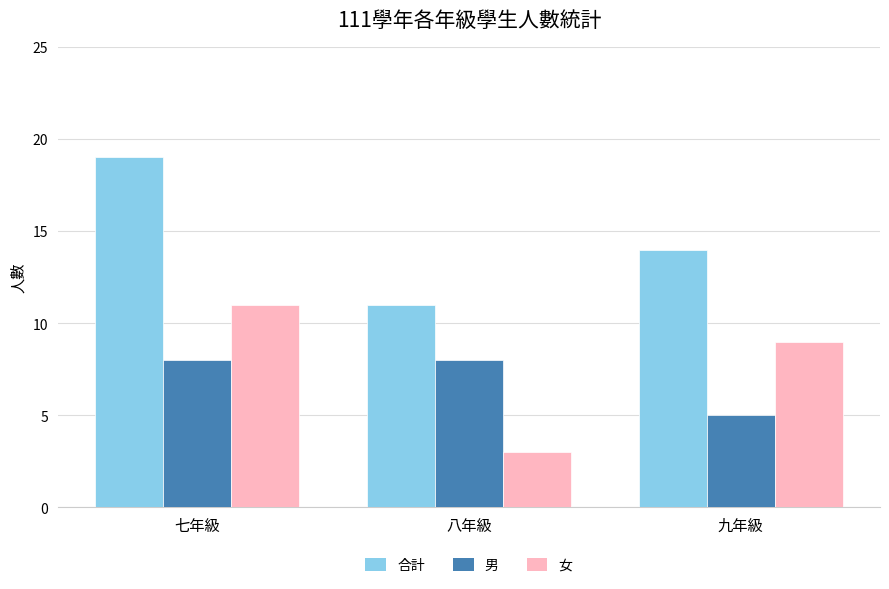

The 男 series shows 2 at 八年級. True or false?

False